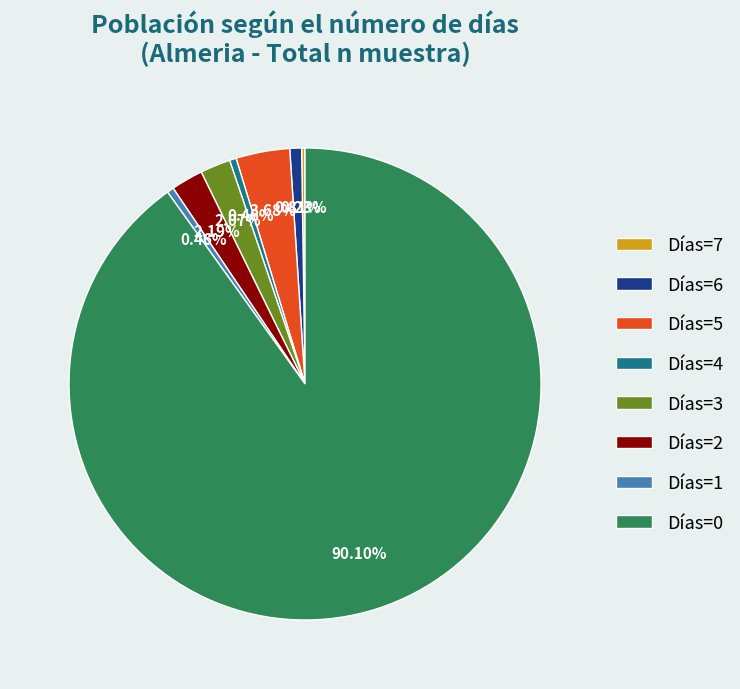

Is Días=4 the majority of the pie?

No